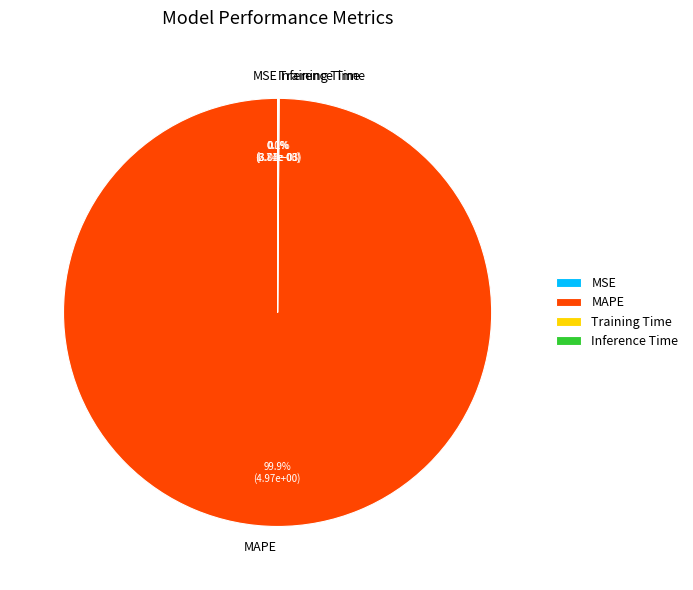

Which slice represents more than half of the pie?

MAPE